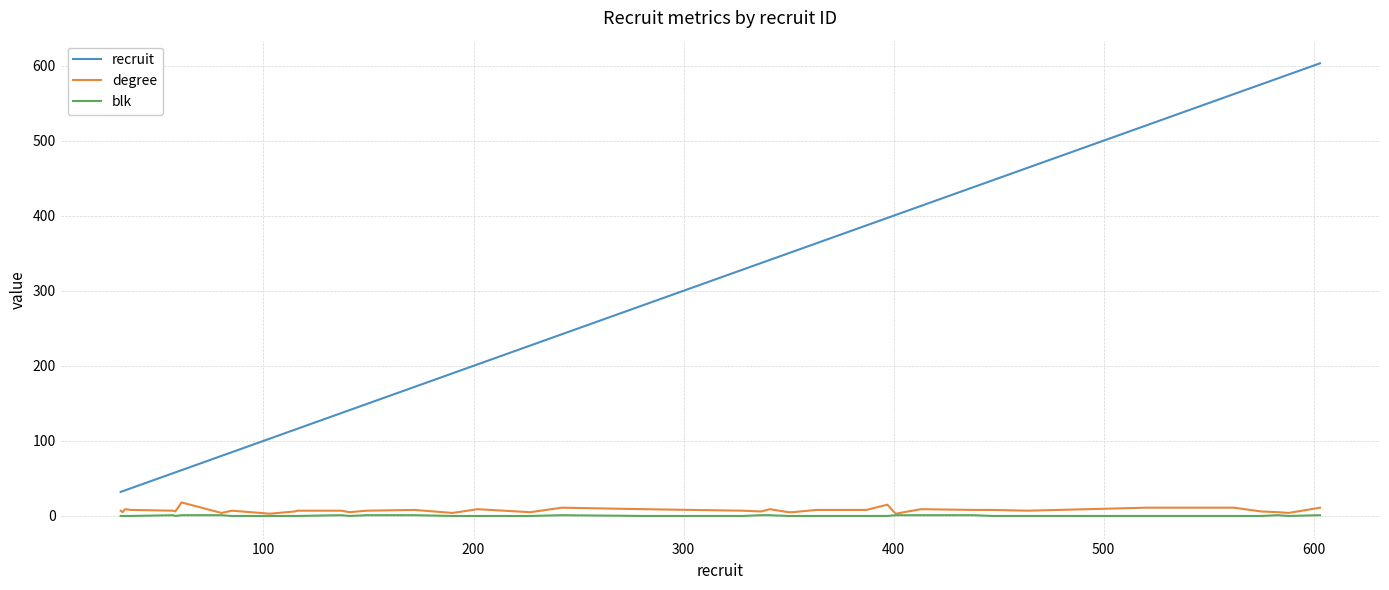

Which series has the largest total across all categories?

recruit